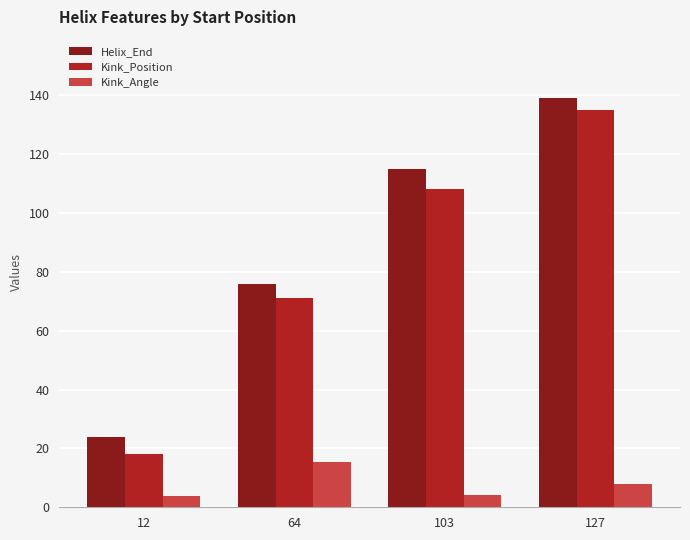

At which category is the sum across all series the highest?

127